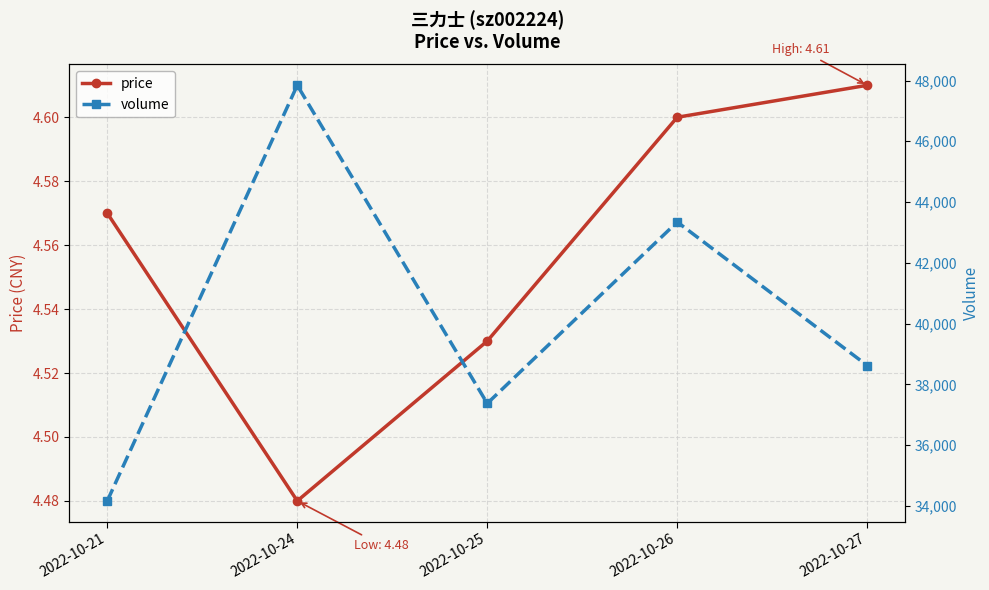

What is the total value across all series at 2022-10-27?

38623.6